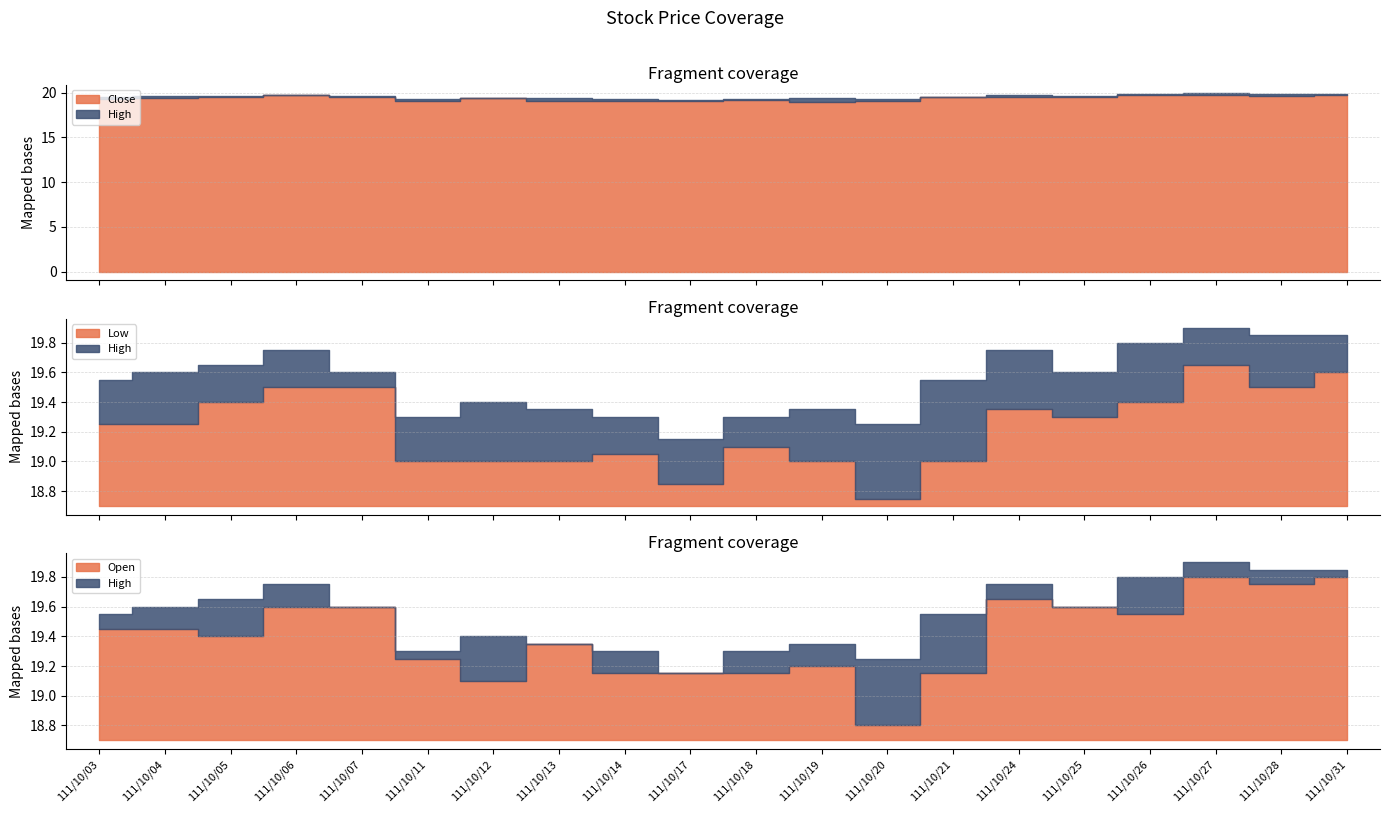

The Close series shows 28.0 at 111/10/05. True or false?

False